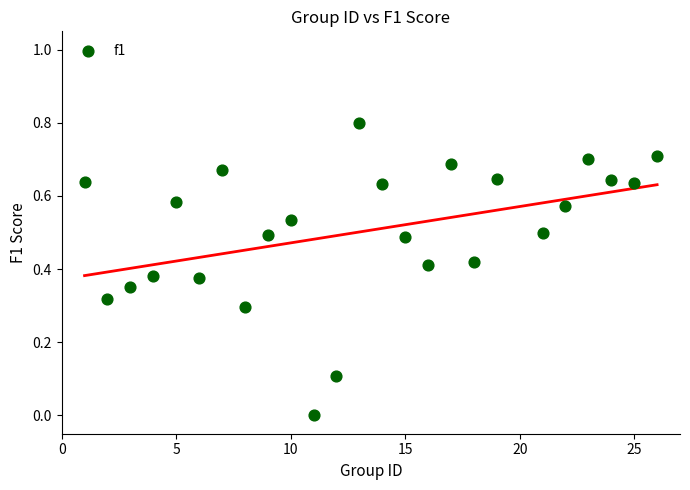

What is the range of Y values (max minus min)?

0.8